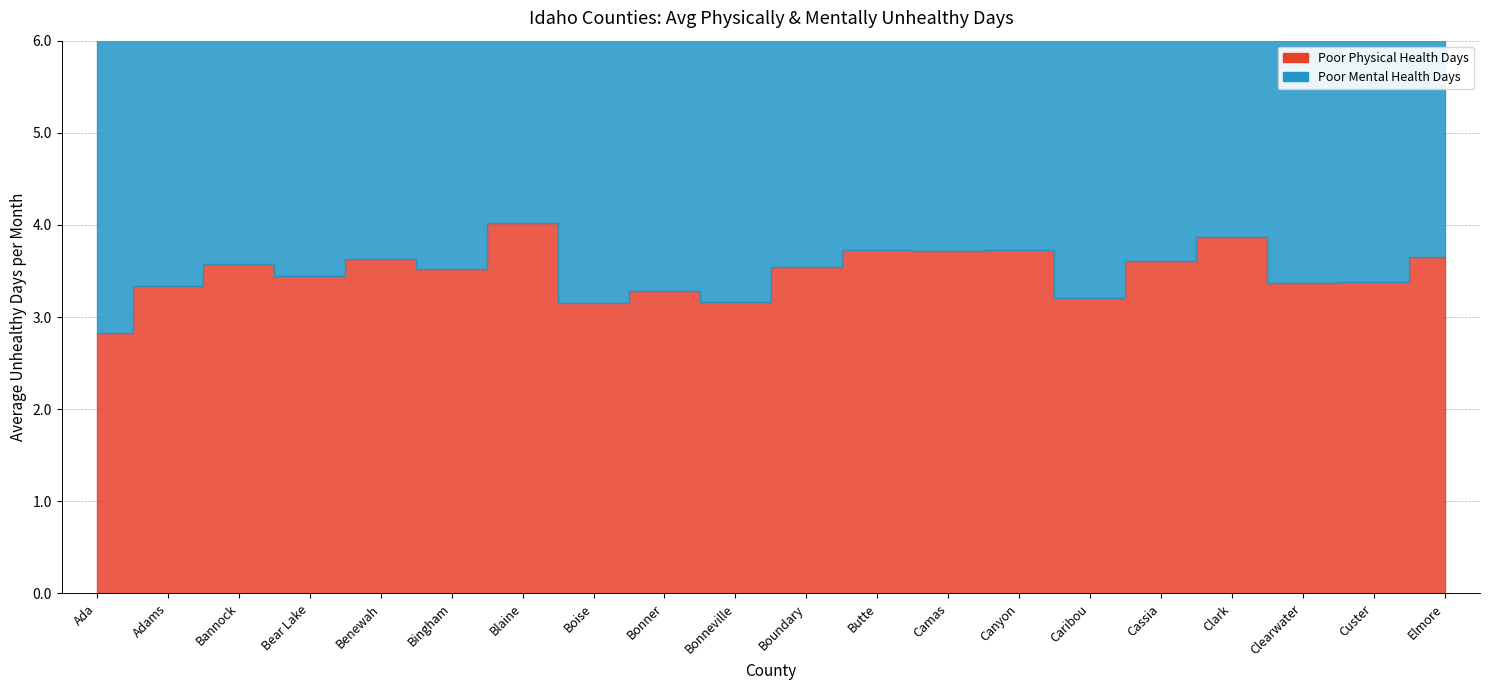

What is the value of the Poor Mental Health Days point at the 10th from the left?

3.9